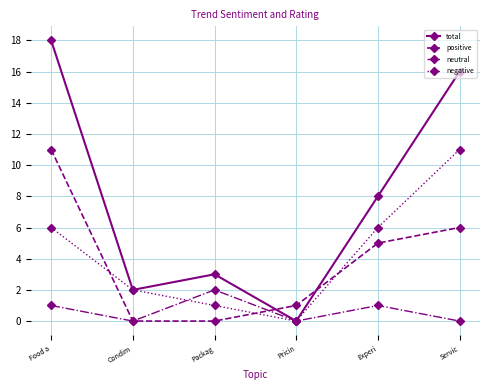

What is the total value across all series at Packag?

6